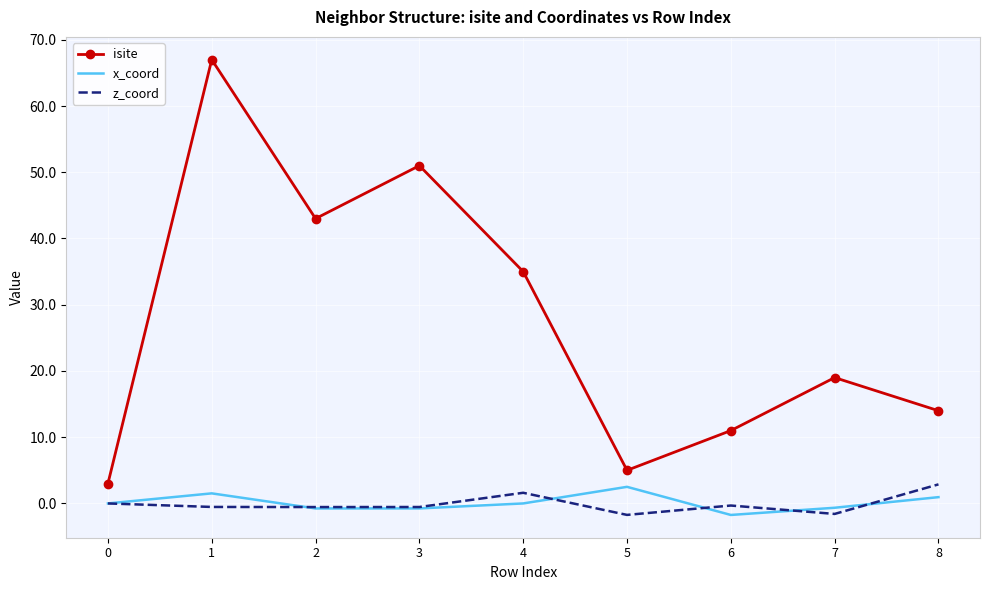

True or false: x_coord has a value of -0.8 at 3.

True